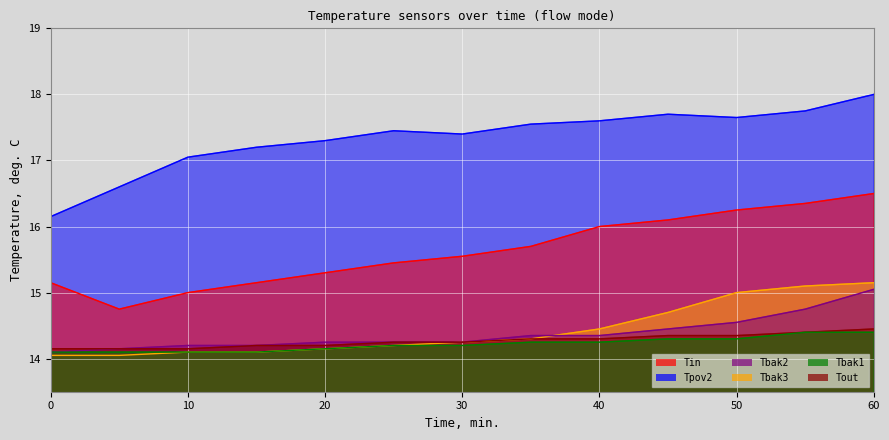

What is the value of the Tin point at the 6th from the left?

15.4